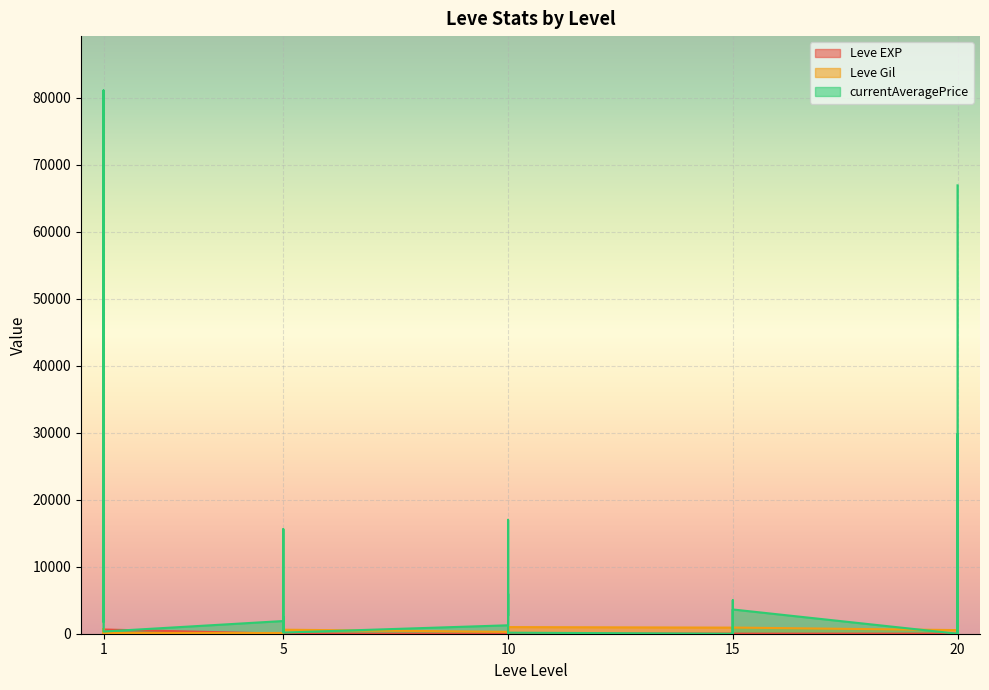

Reading left to right, what are all the values shown in this chart?

Leve EXP: 1=1	1=1	1=630	1=1	1=1	1=630	5=4	5=6	5=2	5=5	5=2	5=3	10=4	10=7	10=3	10=9	10=13	10=9	15=18	15=13	15=7	15=24	15=18	15=14	20=9	20=16	20=28	20=17	20=12	20=8
Leve Gil: 1=330	1=690	1=112	1=160	1=690	1=113	5=110	5=840	5=790	5=220	5=490	5=600	10=280	10=880	10=780	10=430	10=90	10=990	15=910	15=40	15=170	15=790	15=910	15=920	20=540	20=800	20=10	20=120	20=960	20=570
currentAveragePrice: 1=1820	1=3763	1=81073	1=1893	1=2219	1=325	5=1894	5=15611	5=1997	5=264	5=2497	5=170	10=1258	10=5997	10=2741	10=17001	10=0	10=156	15=0	15=0	15=887	15=5000	15=156	15=3619	20=0	20=5000	20=29777	20=6000	20=0	20=66907